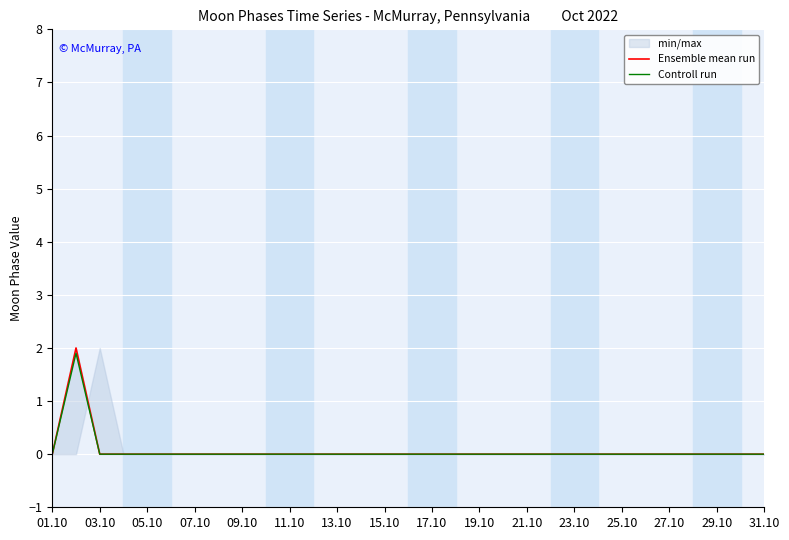

The value of Controll run at 21.10 is 0.8. True or false?

False